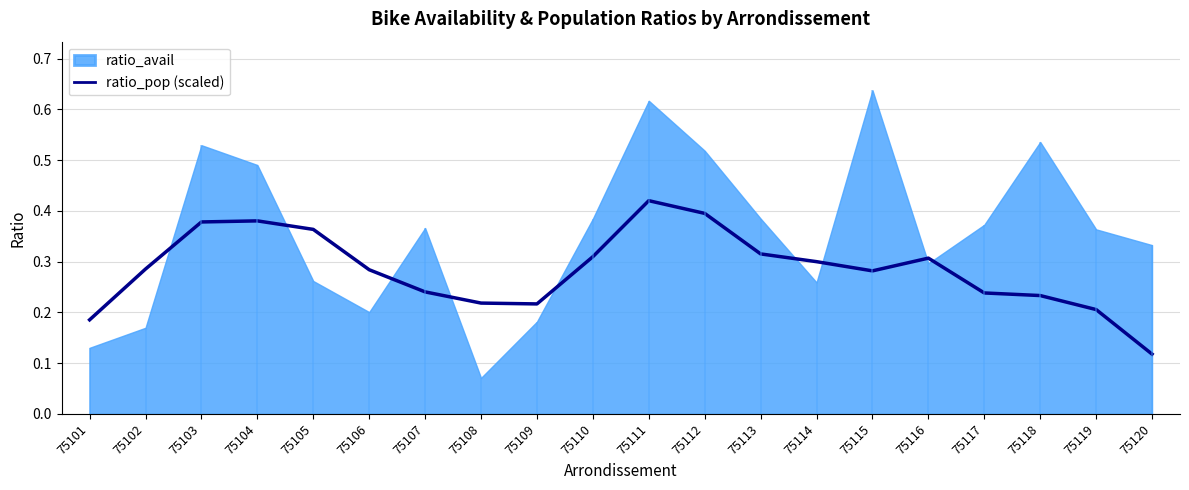

Rank the categories by value from highest to lowest.

75111, 75112, 75104, 75103, 75105, 75113, 75110, 75116, 75114, 75102, 75106, 75115, 75107, 75117, 75118, 75108, 75109, 75119, 75101, 75120